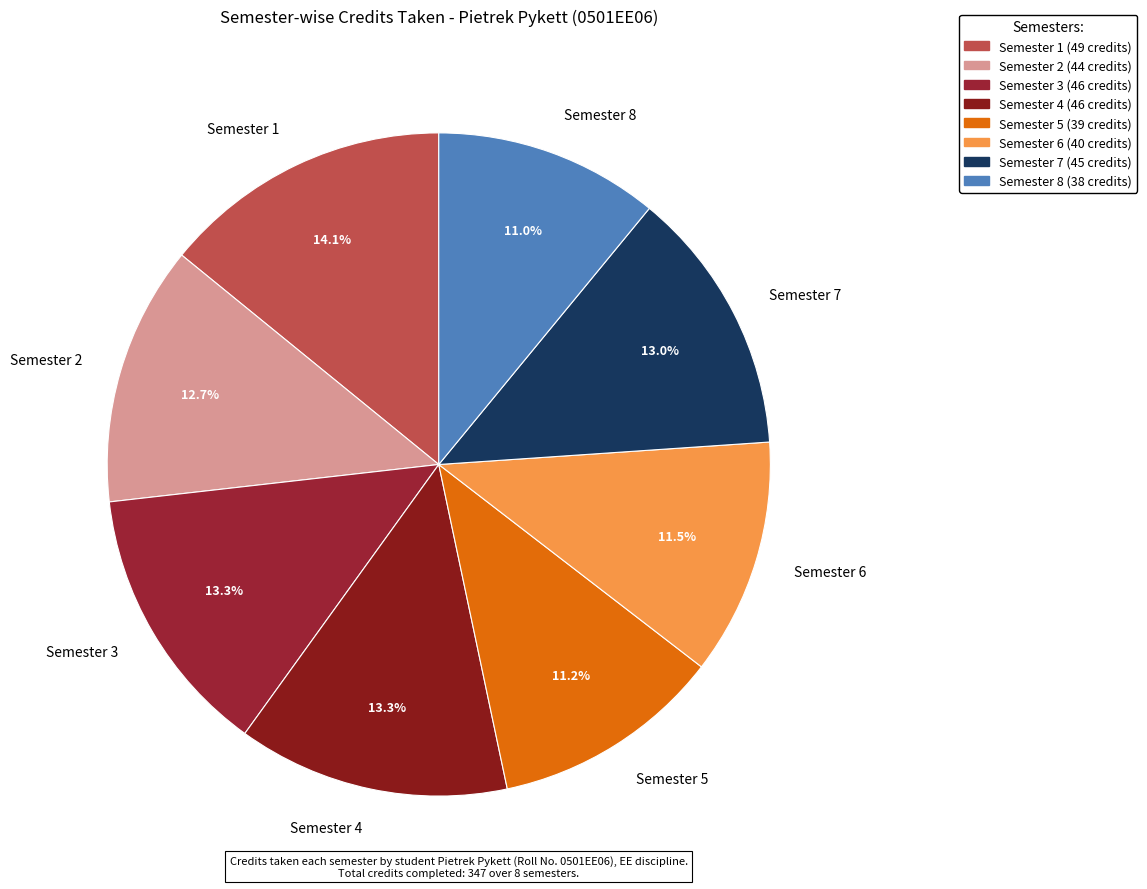

What is the largest slice in the pie chart?

Semester 1